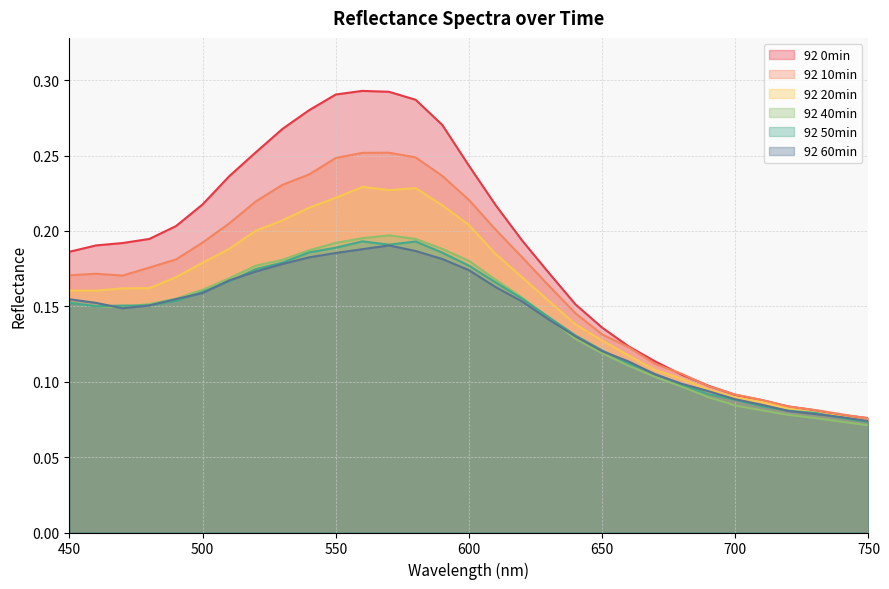

Which category has the lowest value across all series?

750